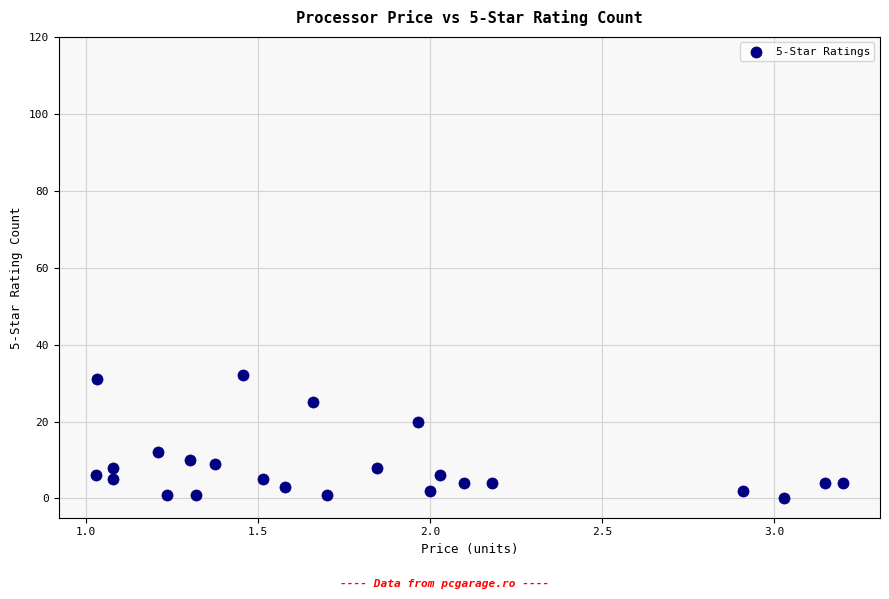

What is the range of Y values (max minus min)?

32